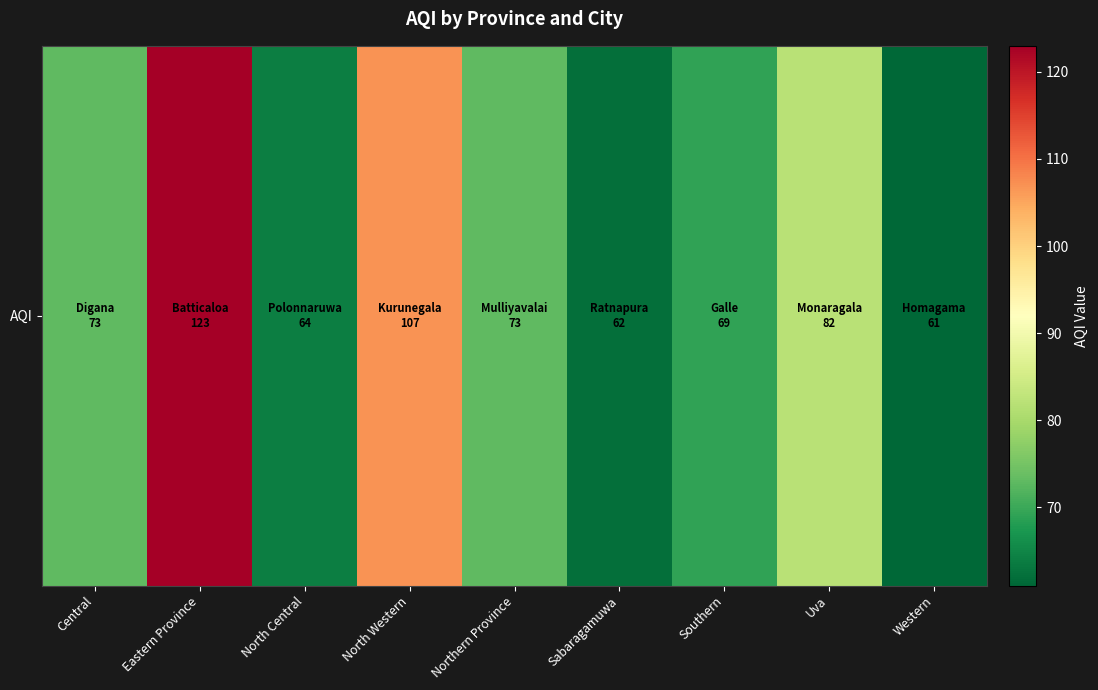

Reading left to right, list all the values displayed in this chart.

Central=73	Eastern Province=123	North Central=64	North Western=107	Northern Province=73	Sabaragamuwa=62	Southern=69	Uva=82	Western=61